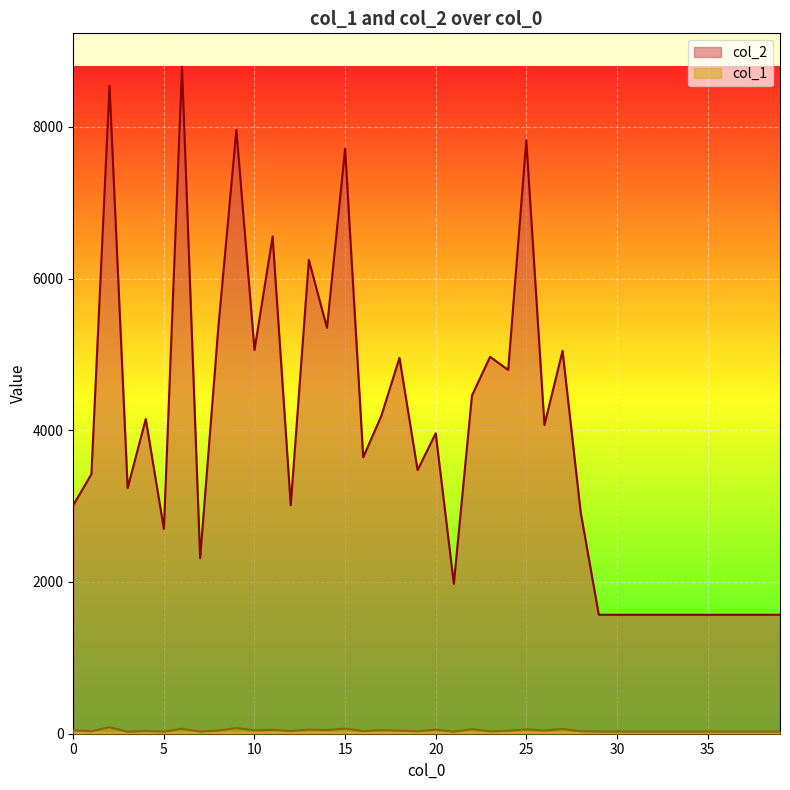

Does the chart display data point markers on the line(s)?

No